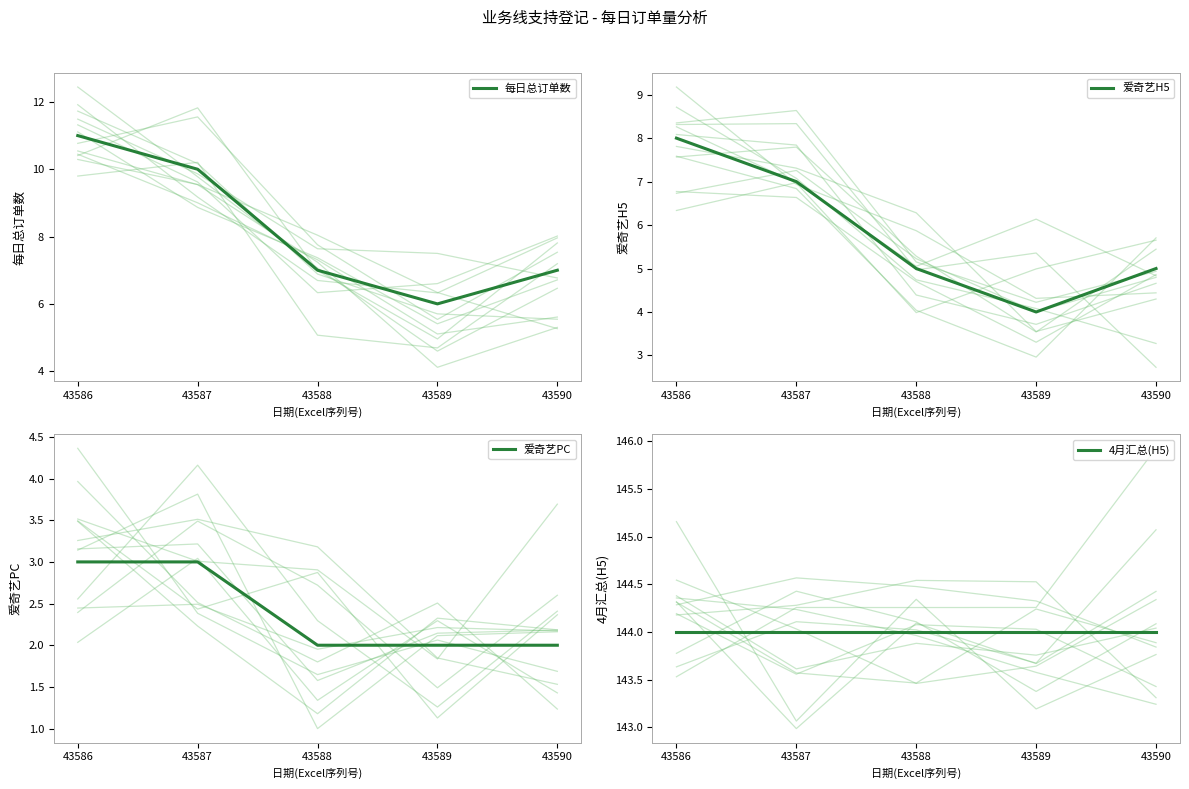

What is the average value of the 4月汇总(H5) series?

144